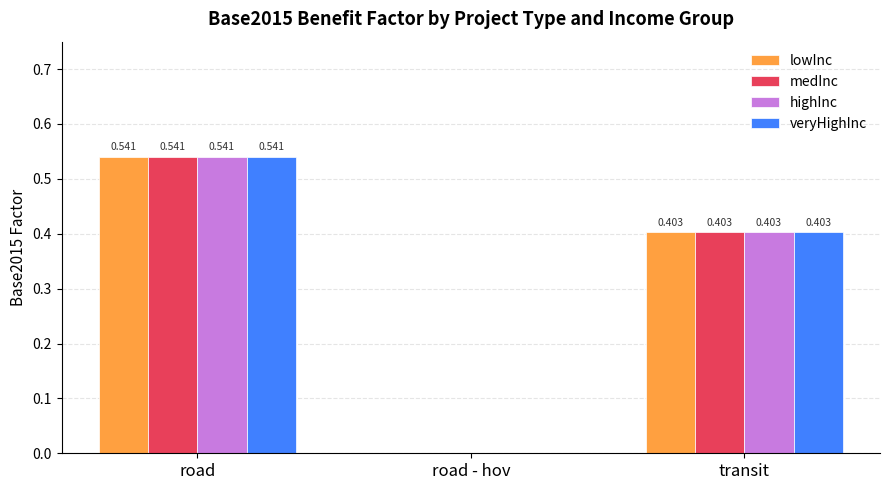

How many groups of bars are there?

3